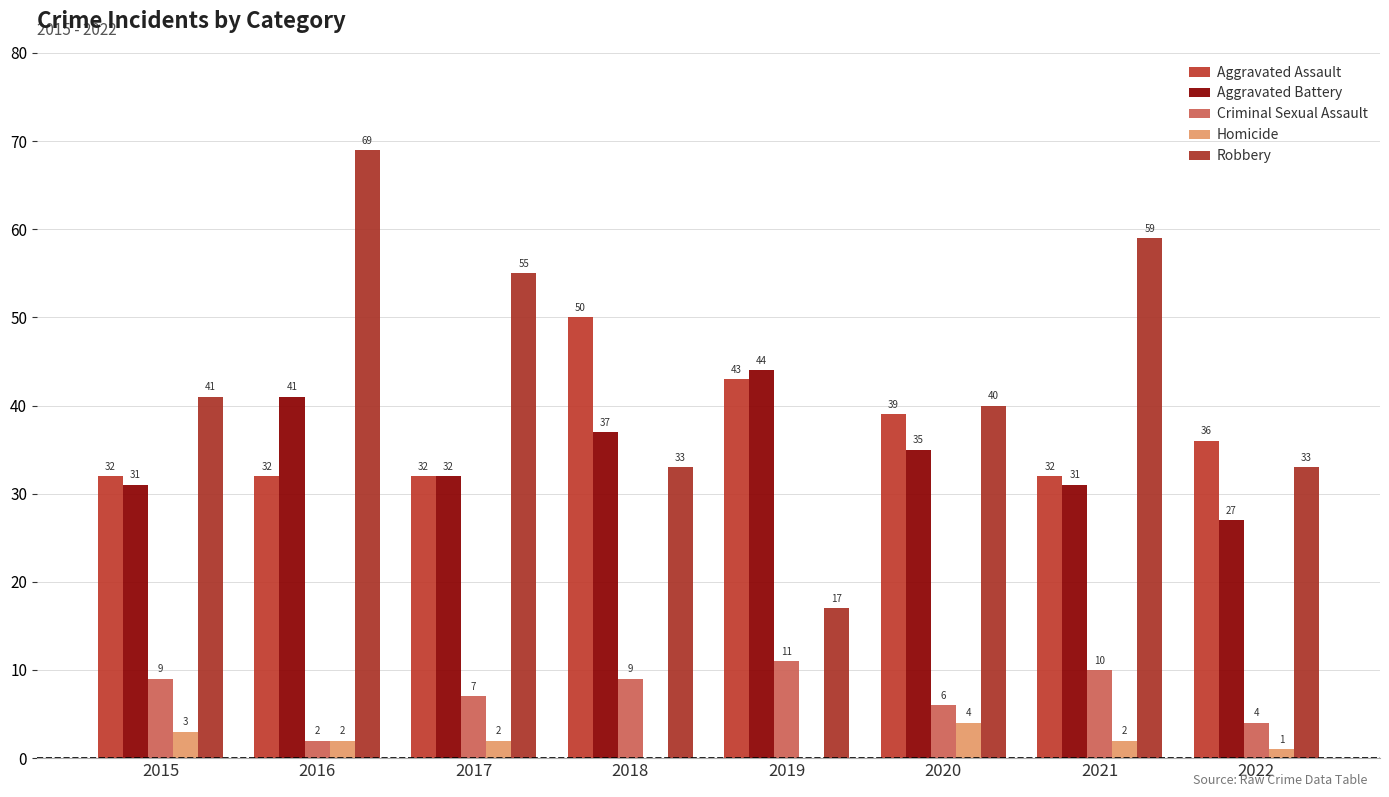

Reading right to left, extract all data points from this chart.

Aggravated Assault: 2022=36	2021=32	2020=39	2019=43	2018=50	2017=32	2016=32	2015=32
Aggravated Battery: 2022=27	2021=31	2020=35	2019=44	2018=37	2017=32	2016=41	2015=31
Criminal Sexual Assault: 2022=4	2021=10	2020=6	2019=11	2018=9	2017=7	2016=2	2015=9
Homicide: 2022=1	2021=2	2020=4	2019=0	2018=0	2017=2	2016=2	2015=3
Robbery: 2022=33	2021=59	2020=40	2019=17	2018=33	2017=55	2016=69	2015=41